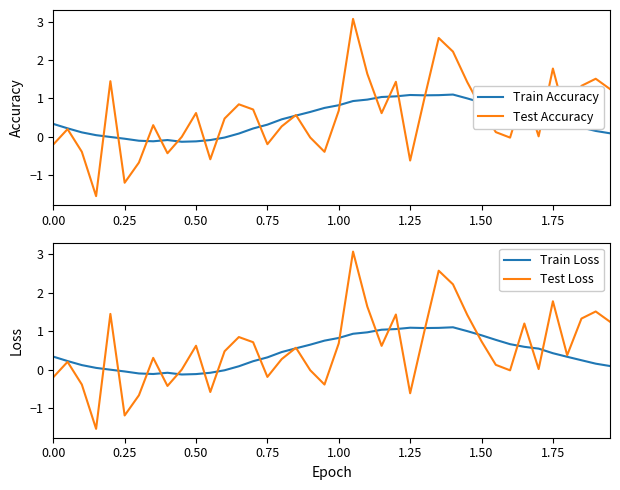

What is the difference between the maximum and minimum values in the Test Accuracy series?

4.6